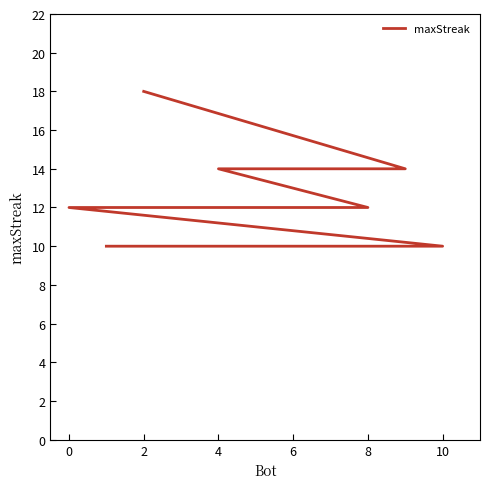

What is the value of the 8th point from the left?

10